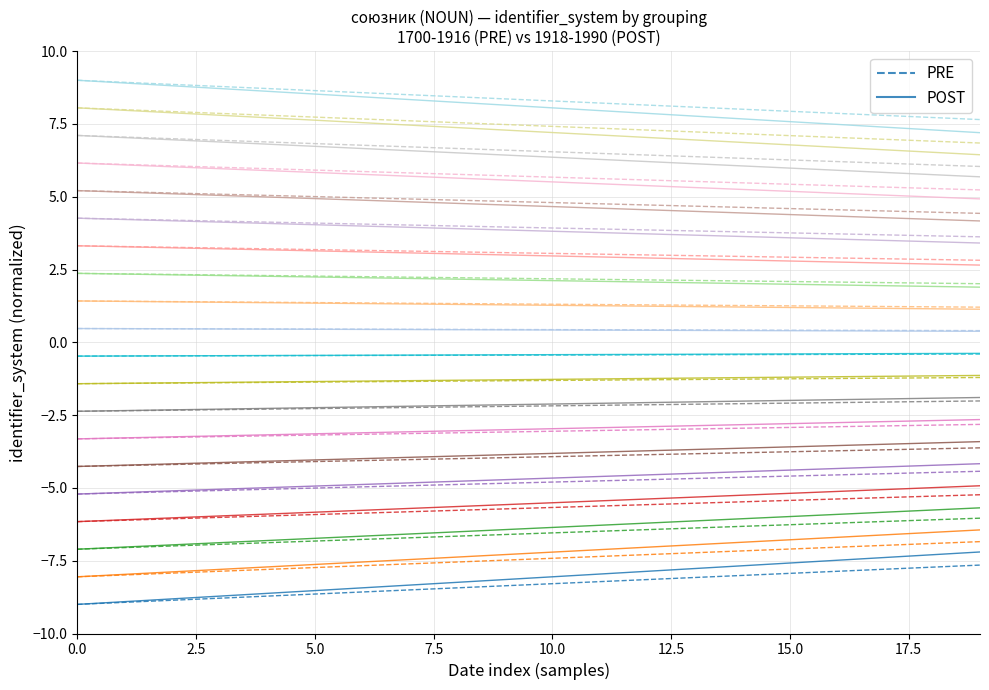

Rank the series at 13 from lowest to highest value.

PRE, POST